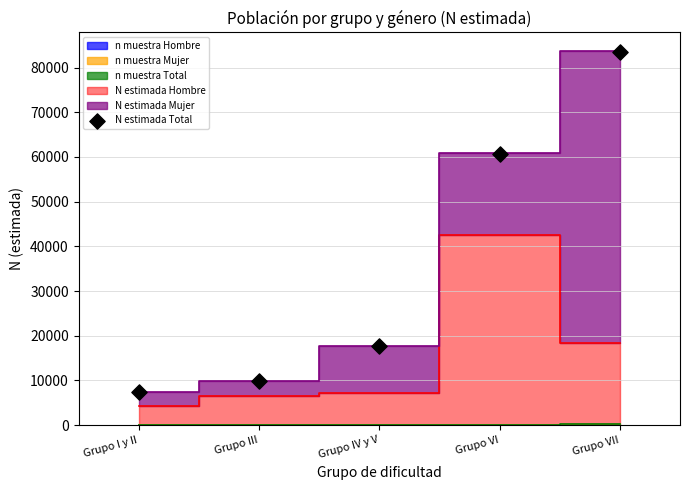

What is the range of Y values (max minus min)?

76051